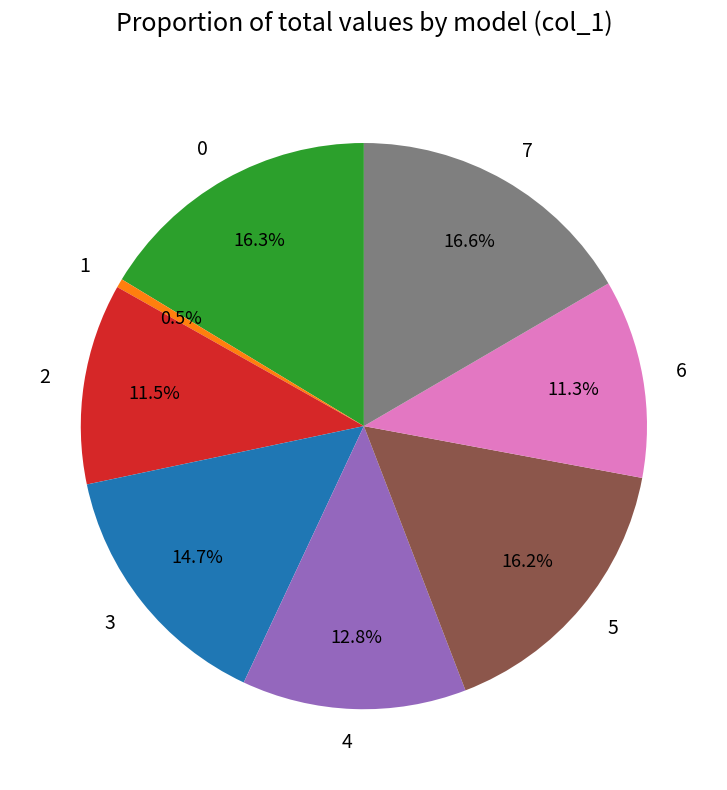

Is 1 the majority of the pie?

No